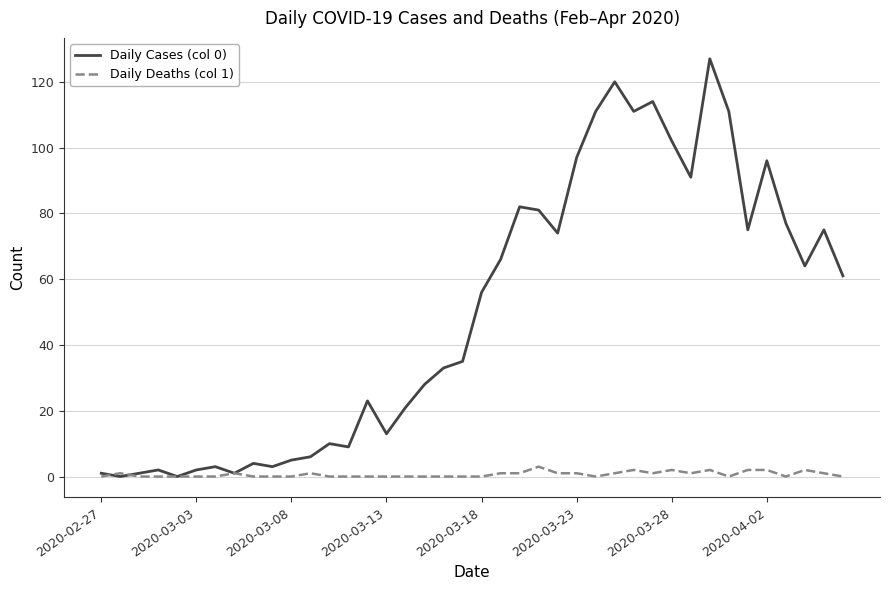

Which series has the largest total across all categories?

Daily Cases (col 0)